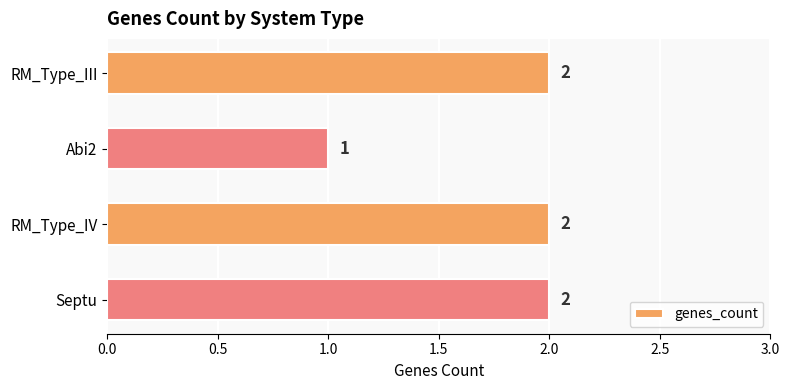

Which category has the lowest value across all series?

Abi2